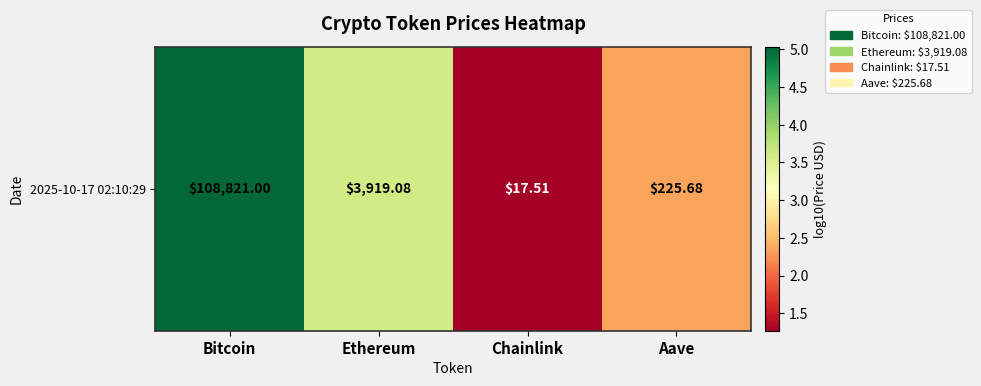

Which category has the highest value across all series?

Bitcoin